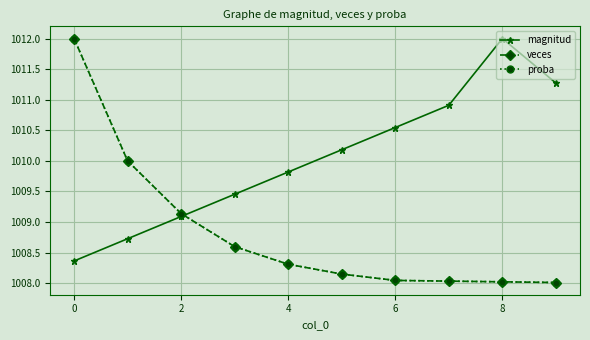

Does the chart have visible grid lines?

Yes